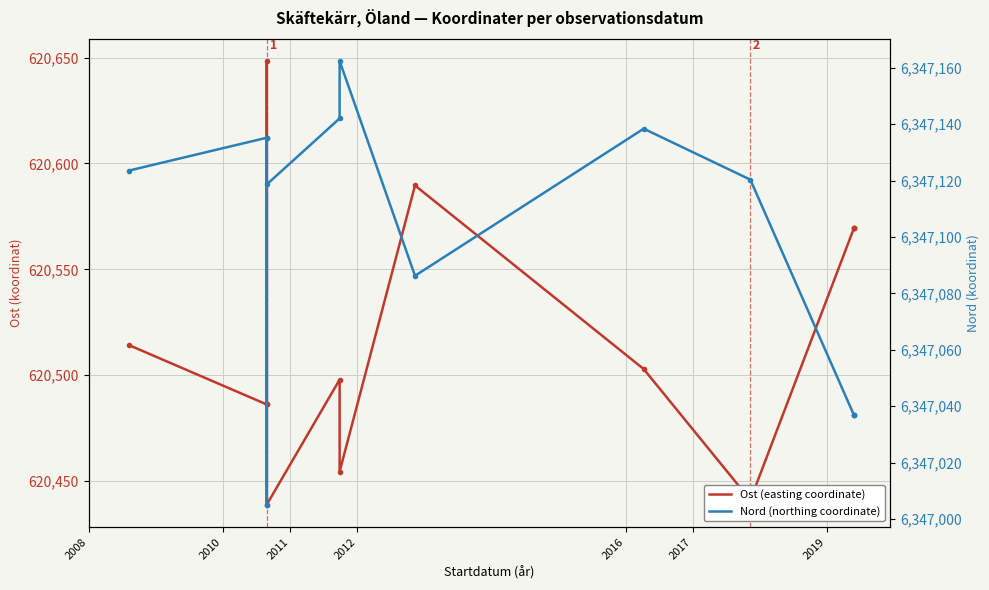

The value of Nord (northing coordinate) at 11 is 11327294.6. True or false?

False